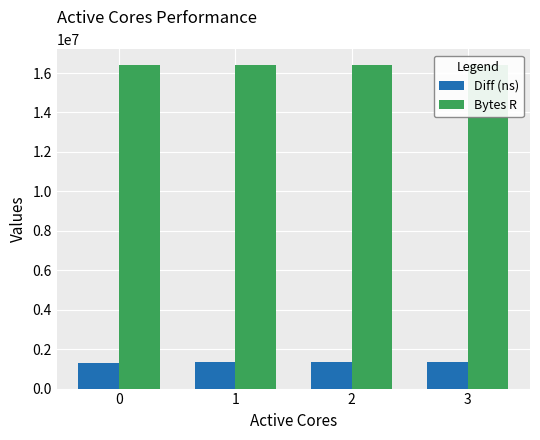

Is the value of Diff (ns) at 3 greater than the value of Bytes R at 1?

No